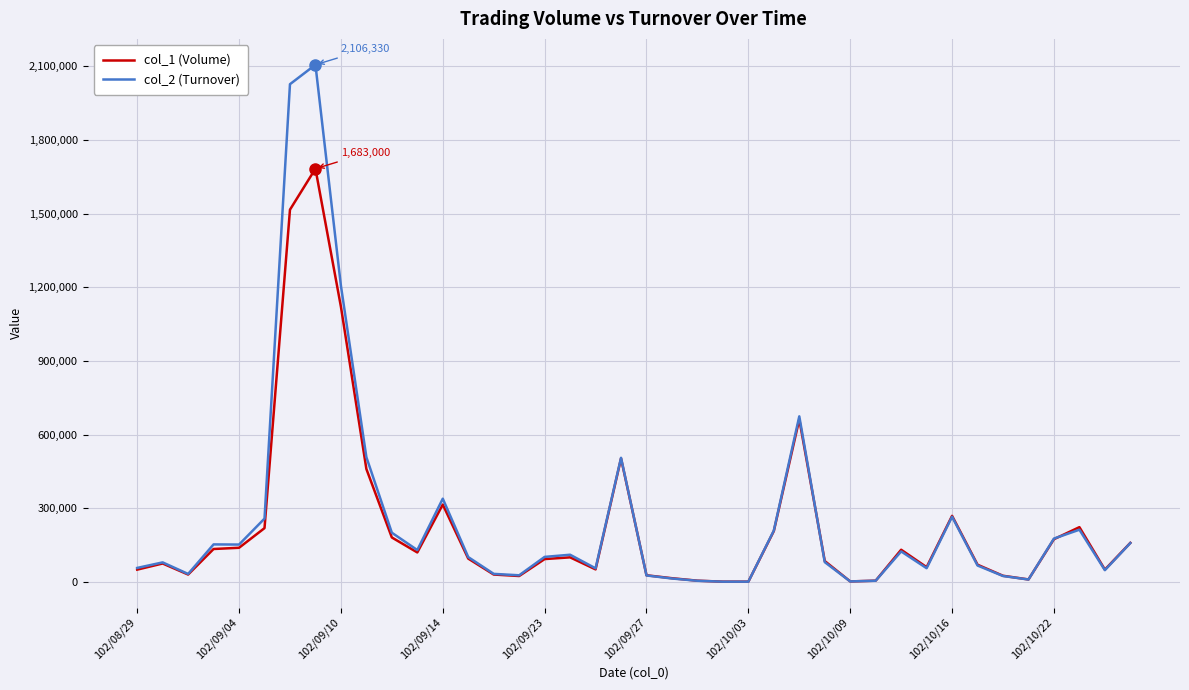

What is the greatest value displayed?

2106330